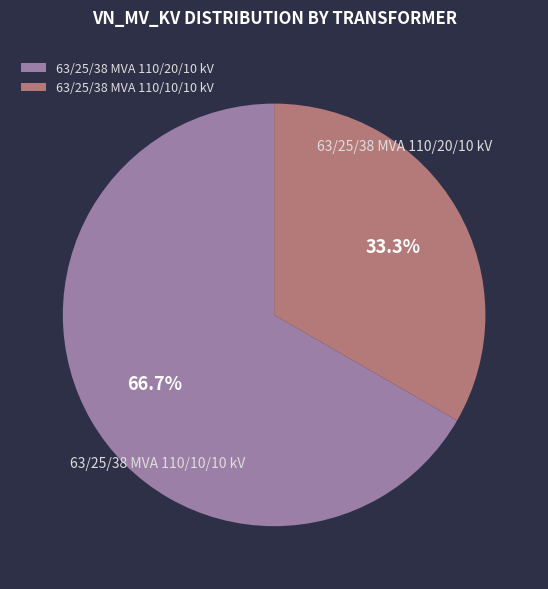

Approximately how many times larger is the value at 63/25/38 MVA 110/10/10 kV compared to 63/25/38 MVA 110/20/10 kV?

0.5